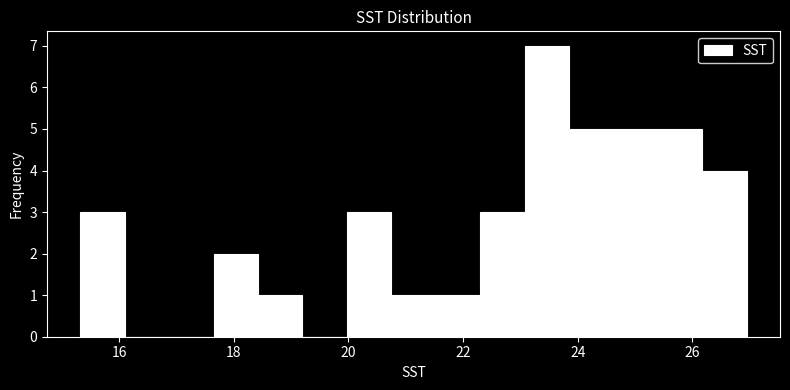

Around what value on the x-axis is the tallest bar? Give the approximate position of its centre, as read against the axis.

23.4